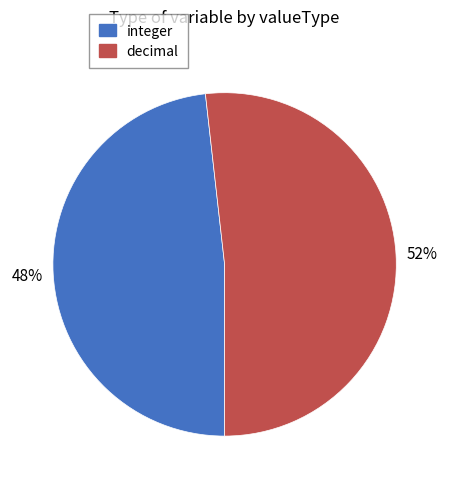

How many segments does this pie chart have?

2